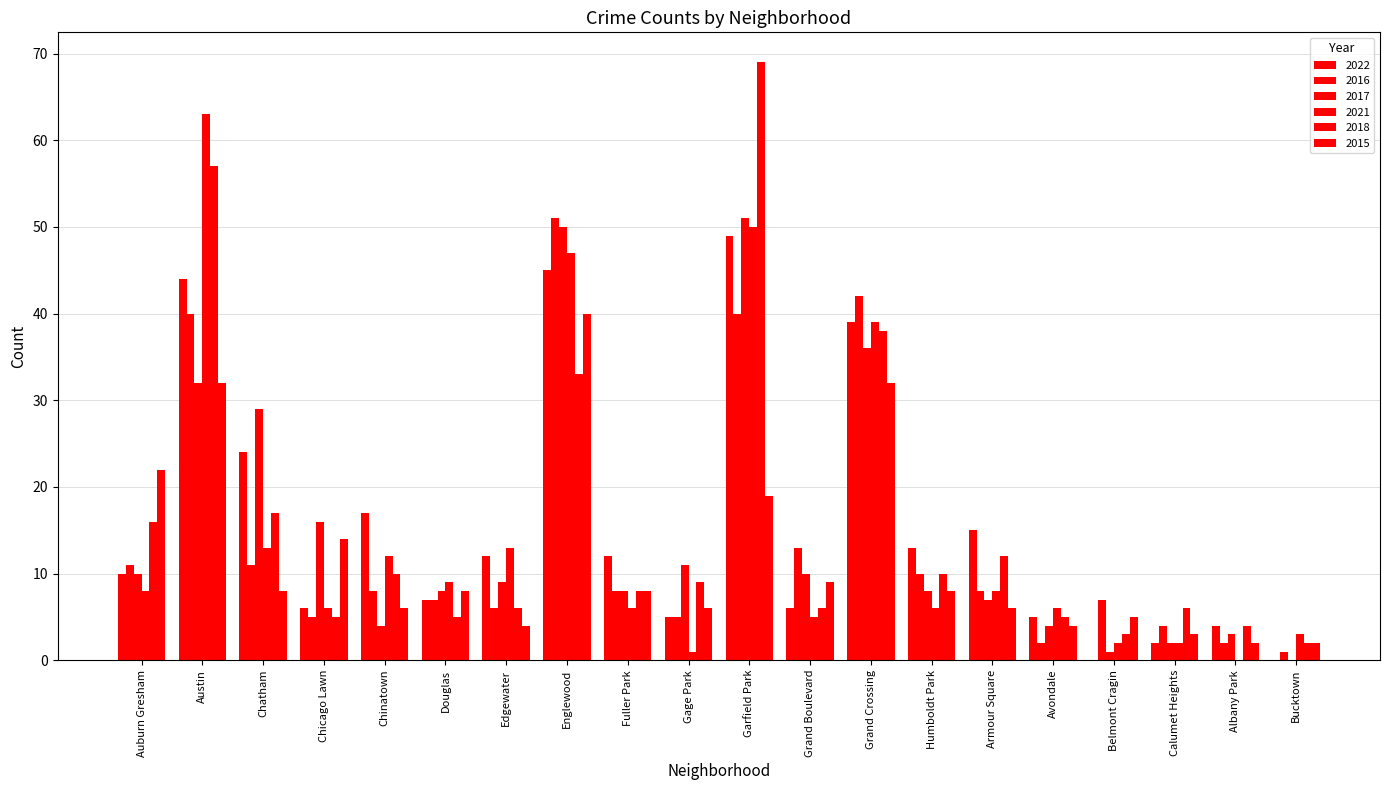

Reading left to right, transcribe all the data shown in this chart.

2022: Auburn Gresham=10	Austin=44	Chatham=24	Chicago Lawn=6	Chinatown=17	Douglas=7	Edgewater=12	Englewood=45	Fuller Park=12	Gage Park=5	Garfield Park=49	Grand Boulevard=6	Grand Crossing=39	Humboldt Park=13	Armour Square=15	Avondale=5	Belmont Cragin=0	Calumet Heights=2	Albany Park=4	Bucktown=0
2016: Auburn Gresham=11	Austin=40	Chatham=11	Chicago Lawn=5	Chinatown=8	Douglas=7	Edgewater=6	Englewood=51	Fuller Park=8	Gage Park=5	Garfield Park=40	Grand Boulevard=13	Grand Crossing=42	Humboldt Park=10	Armour Square=8	Avondale=2	Belmont Cragin=7	Calumet Heights=4	Albany Park=2	Bucktown=1
2017: Auburn Gresham=10	Austin=32	Chatham=29	Chicago Lawn=16	Chinatown=4	Douglas=8	Edgewater=9	Englewood=50	Fuller Park=8	Gage Park=11	Garfield Park=51	Grand Boulevard=10	Grand Crossing=36	Humboldt Park=8	Armour Square=7	Avondale=4	Belmont Cragin=1	Calumet Heights=2	Albany Park=3	Bucktown=0
2021: Auburn Gresham=8	Austin=63	Chatham=13	Chicago Lawn=6	Chinatown=12	Douglas=9	Edgewater=13	Englewood=47	Fuller Park=6	Gage Park=1	Garfield Park=50	Grand Boulevard=5	Grand Crossing=39	Humboldt Park=6	Armour Square=8	Avondale=6	Belmont Cragin=2	Calumet Heights=2	Albany Park=0	Bucktown=3
2018: Auburn Gresham=16	Austin=57	Chatham=17	Chicago Lawn=5	Chinatown=10	Douglas=5	Edgewater=6	Englewood=33	Fuller Park=8	Gage Park=9	Garfield Park=69	Grand Boulevard=6	Grand Crossing=38	Humboldt Park=10	Armour Square=12	Avondale=5	Belmont Cragin=3	Calumet Heights=6	Albany Park=4	Bucktown=2
2015: Auburn Gresham=22	Austin=32	Chatham=8	Chicago Lawn=14	Chinatown=6	Douglas=8	Edgewater=4	Englewood=40	Fuller Park=8	Gage Park=6	Garfield Park=19	Grand Boulevard=9	Grand Crossing=32	Humboldt Park=8	Armour Square=6	Avondale=4	Belmont Cragin=5	Calumet Heights=3	Albany Park=2	Bucktown=2